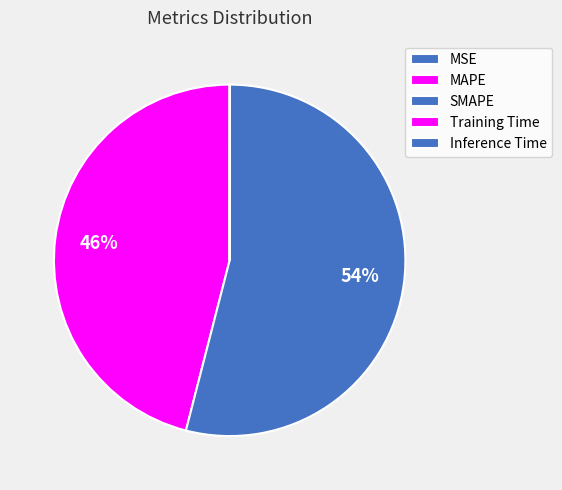

Rank the categories by value from highest to lowest.

SMAPE, MAPE, Inference Time, Training Time, MSE